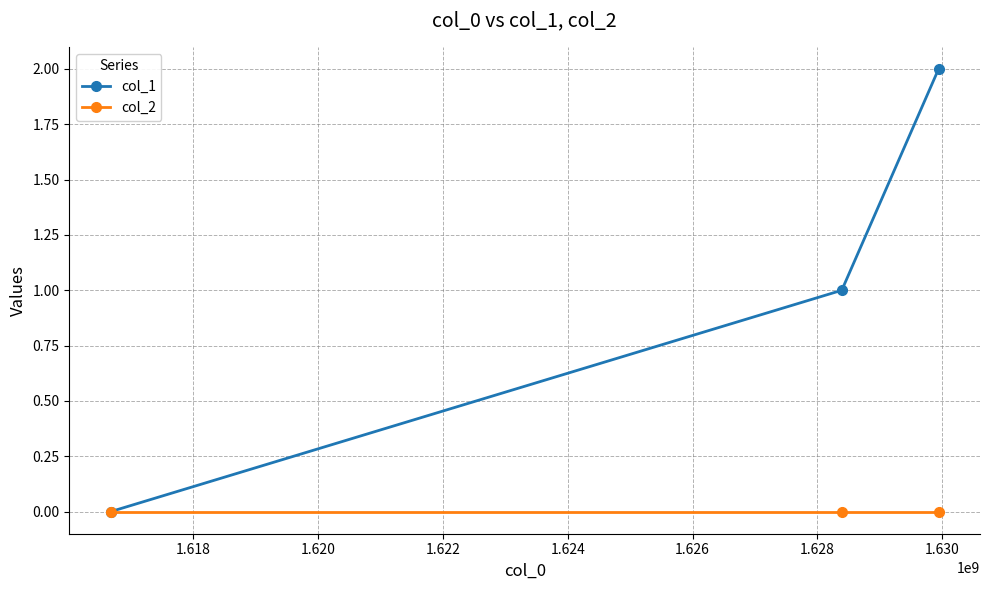

Which series has the largest range (max minus min)?

col_1